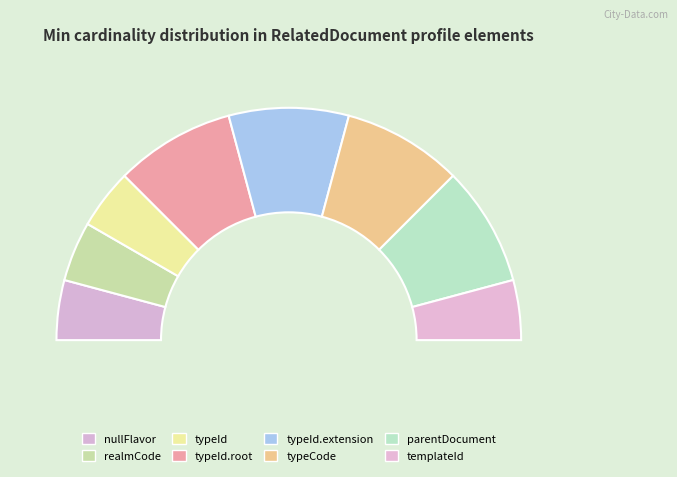

To the nearest percent, what is the average slice percentage?

12%